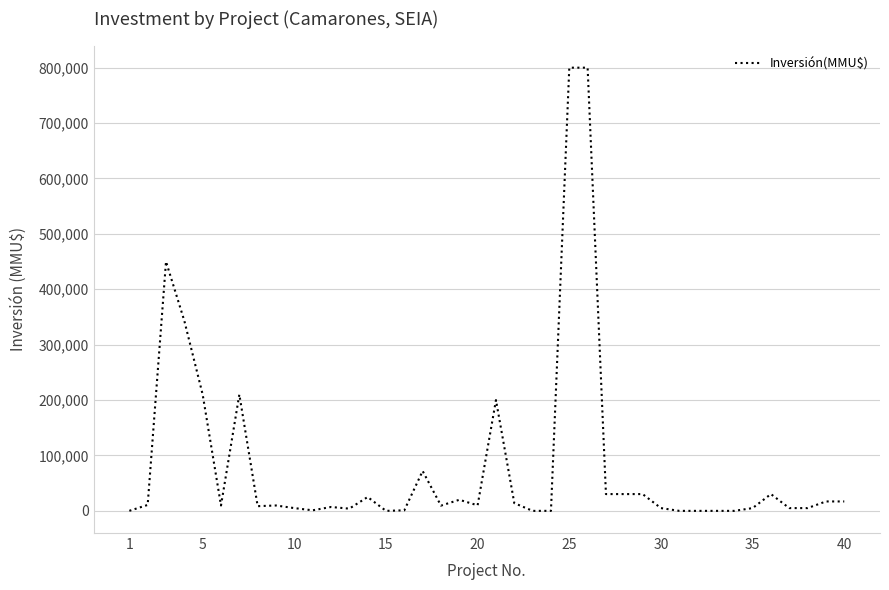

What is the difference between the maximum and minimum values?

800000